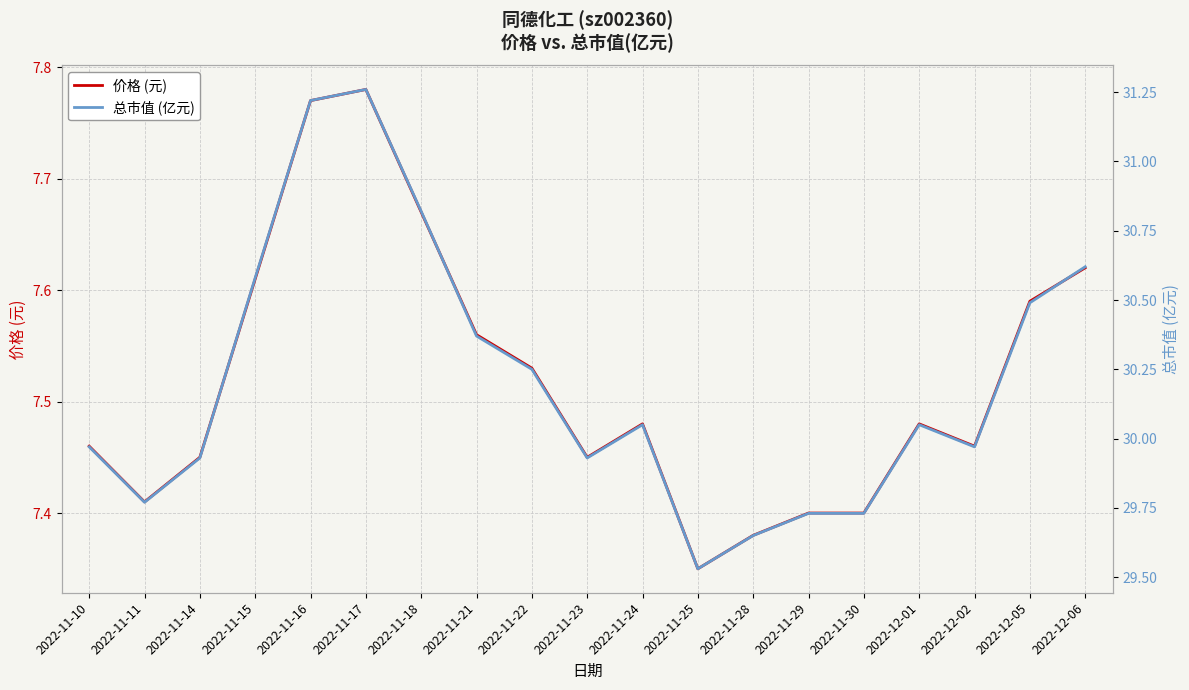

Reading right to left, list all the values displayed in this chart.

价格 (元): 2022-12-06=7.6	2022-12-05=7.6	2022-12-02=7.5	2022-12-01=7.5	2022-11-30=7.4	2022-11-29=7.4	2022-11-28=7.4	2022-11-25=7.3	2022-11-24=7.5	2022-11-23=7.5	2022-11-22=7.5	2022-11-21=7.6	2022-11-18=7.7	2022-11-17=7.8	2022-11-16=7.8	2022-11-15=7.6	2022-11-14=7.5	2022-11-11=7.4	2022-11-10=7.5
总市值 (亿元): 2022-12-06=30.6	2022-12-05=30.5	2022-12-02=30.0	2022-12-01=30.1	2022-11-30=29.7	2022-11-29=29.7	2022-11-28=29.6	2022-11-25=29.5	2022-11-24=30.1	2022-11-23=29.9	2022-11-22=30.2	2022-11-21=30.4	2022-11-18=30.8	2022-11-17=31.3	2022-11-16=31.2	2022-11-15=30.6	2022-11-14=29.9	2022-11-11=29.8	2022-11-10=30.0